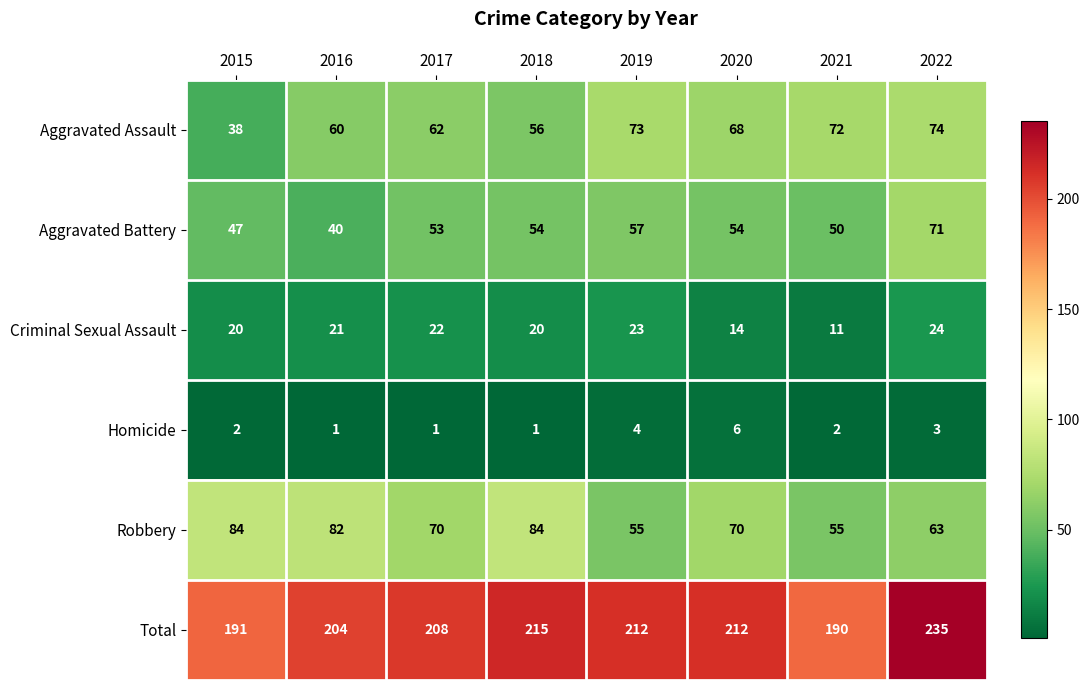

At 2015, list the series in order from largest to smallest.

Total, Robbery, Aggravated Battery, Aggravated Assault, Criminal Sexual Assault, Homicide